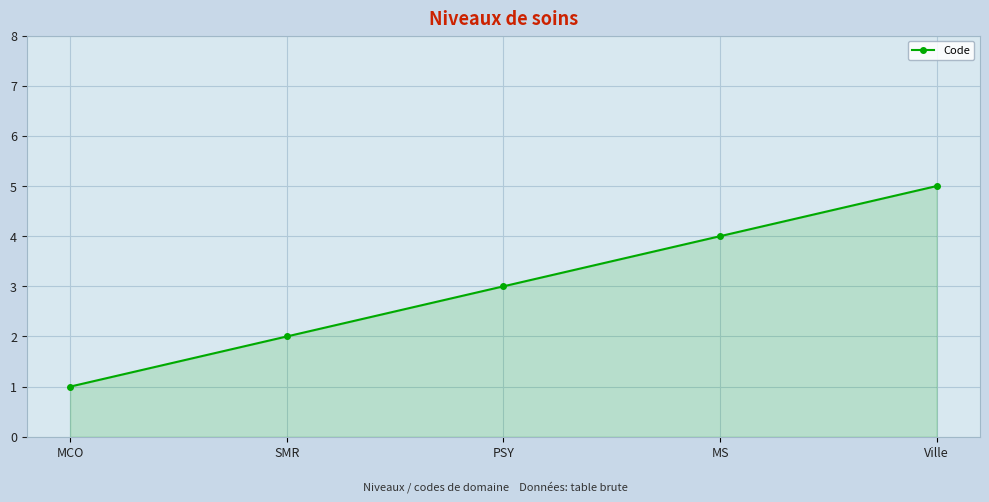

What is the greatest value displayed?

5